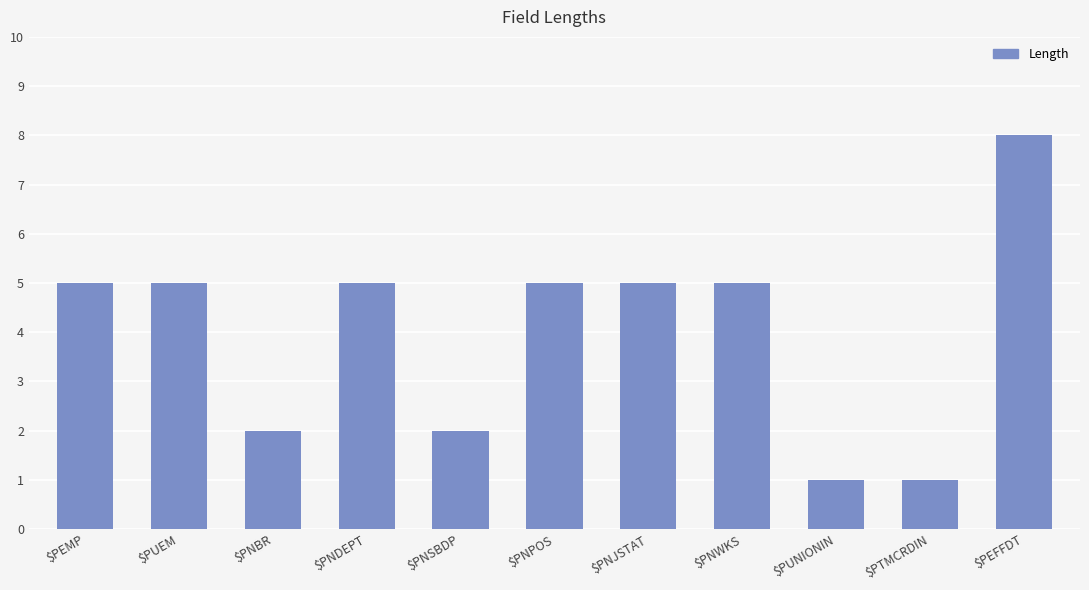

Reading right to left, what are all the values shown in this chart?

8	1	1	5	5	5	2	5	2	5	5